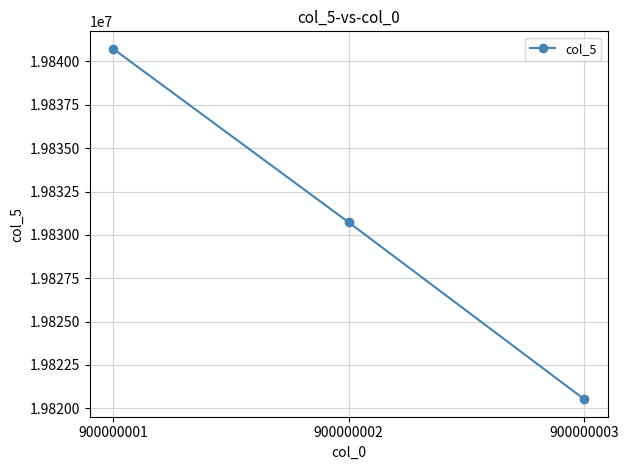

List the labels in order of value, largest first.

900000001, 900000002, 900000003